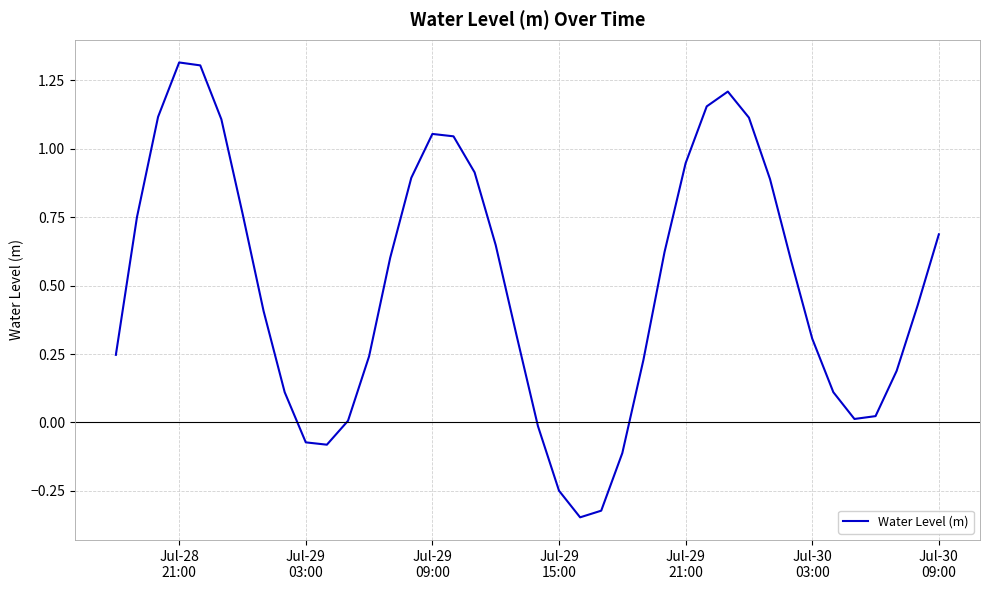

How many lines are shown in the chart?

1